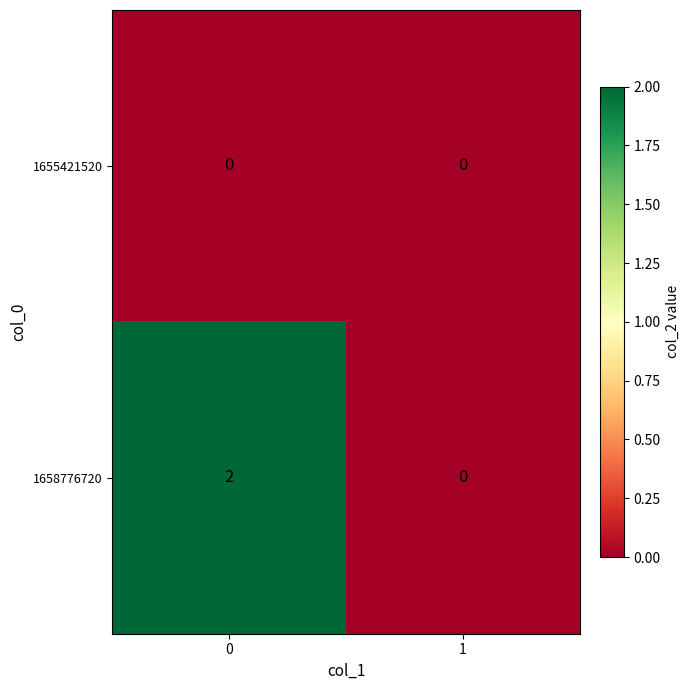

Reading left to right, transcribe all the data shown in this chart.

1655421520: 0=0	1=0
1658776720: 0=2	1=0